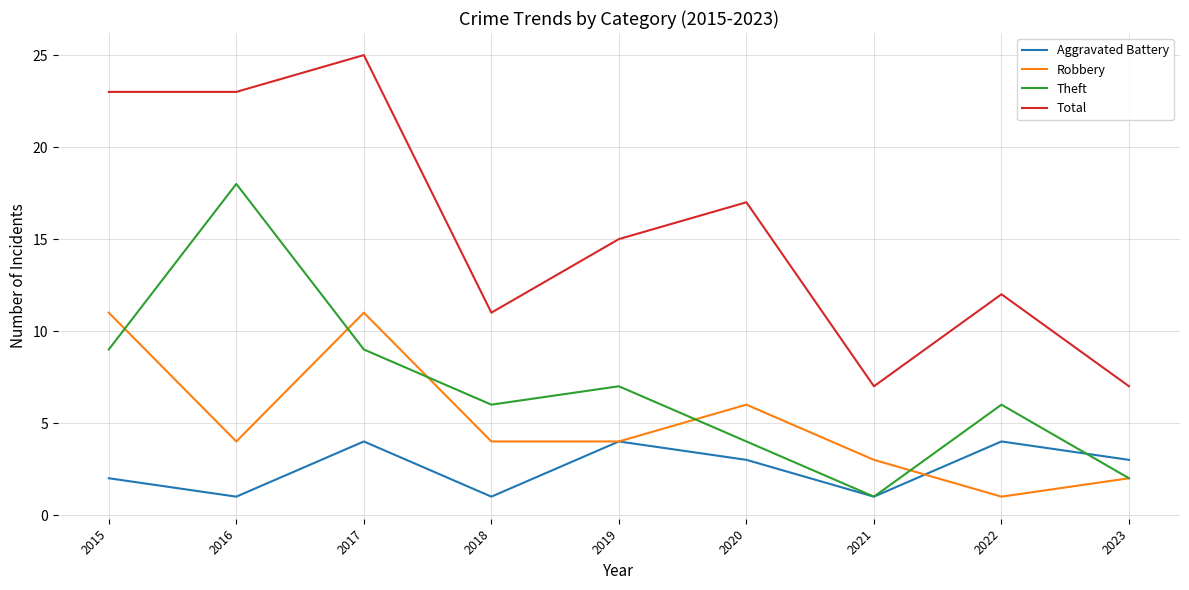

True or false: Total has more than 2 interior local peaks.

True